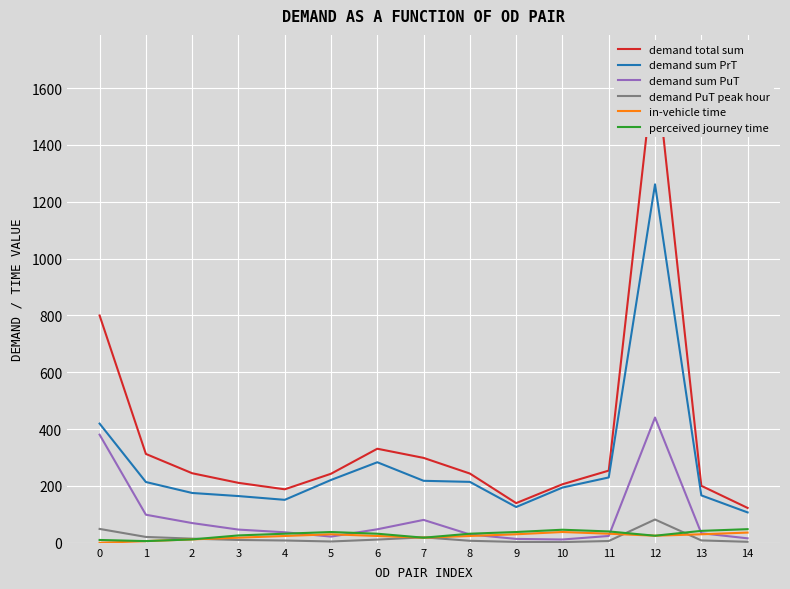

After their last crossing, which series has the higher values: demand sum PuT or perceived journey time?

perceived journey time